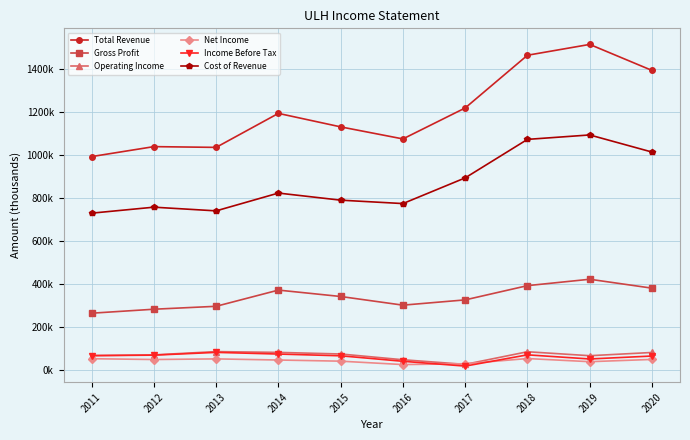

What are all the series names shown in the legend?

Total Revenue, Gross Profit, Operating Income, Net Income, Income Before Tax, Cost of Revenue